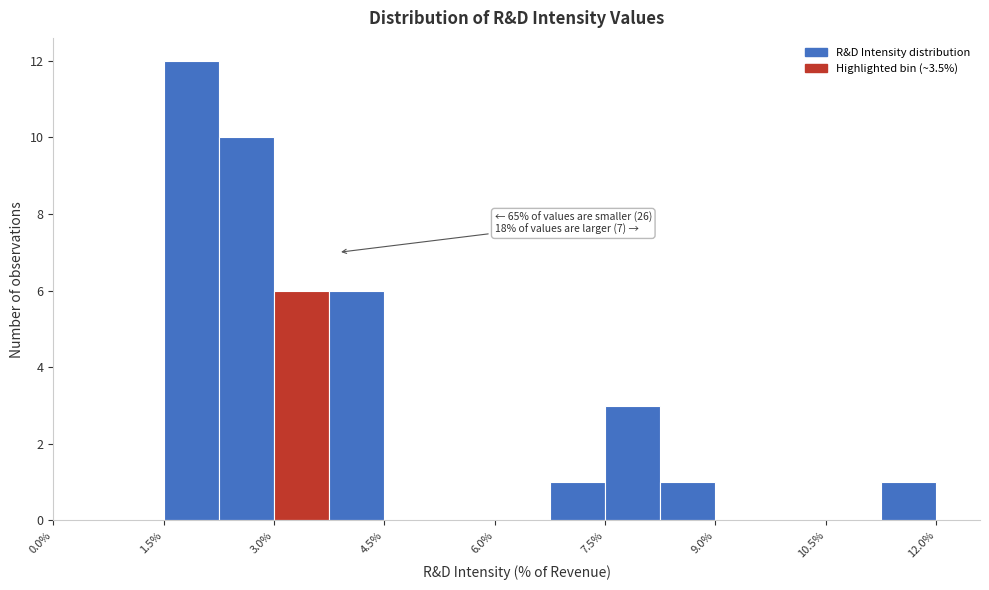

Read against the x-axis, roughly where is the centre of the tallest bar?

1.8